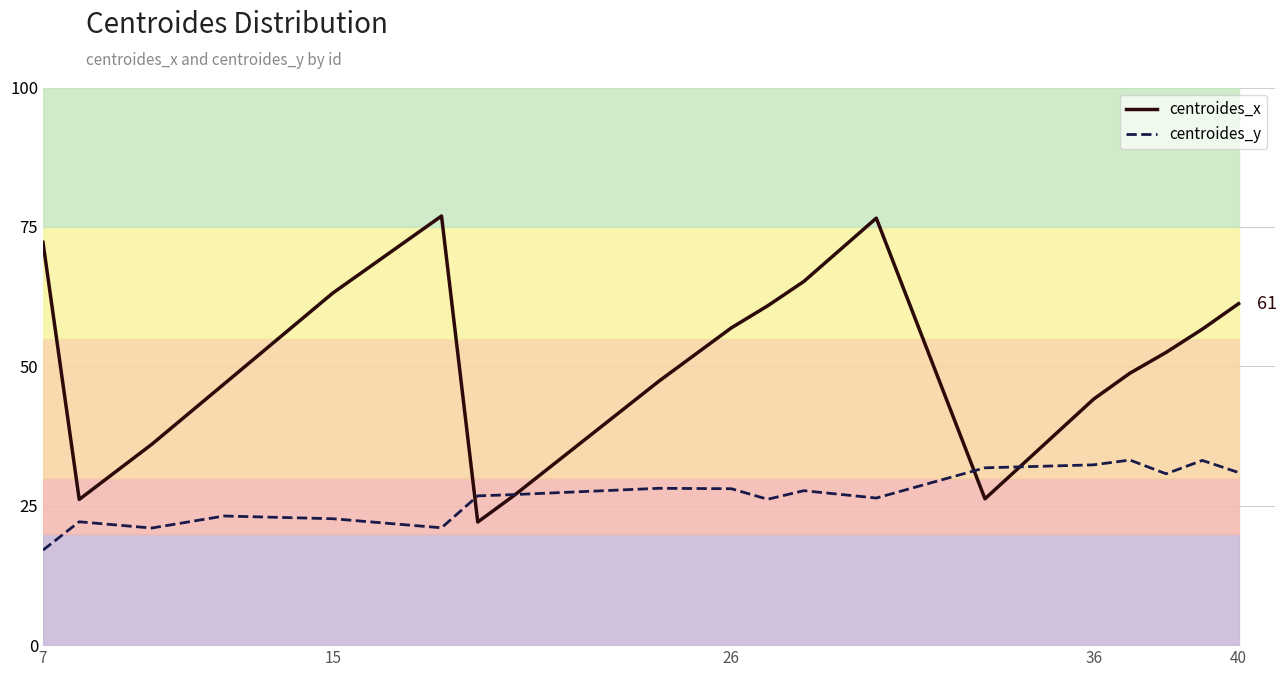

What is the highest value of the centroides_x series?

77.0